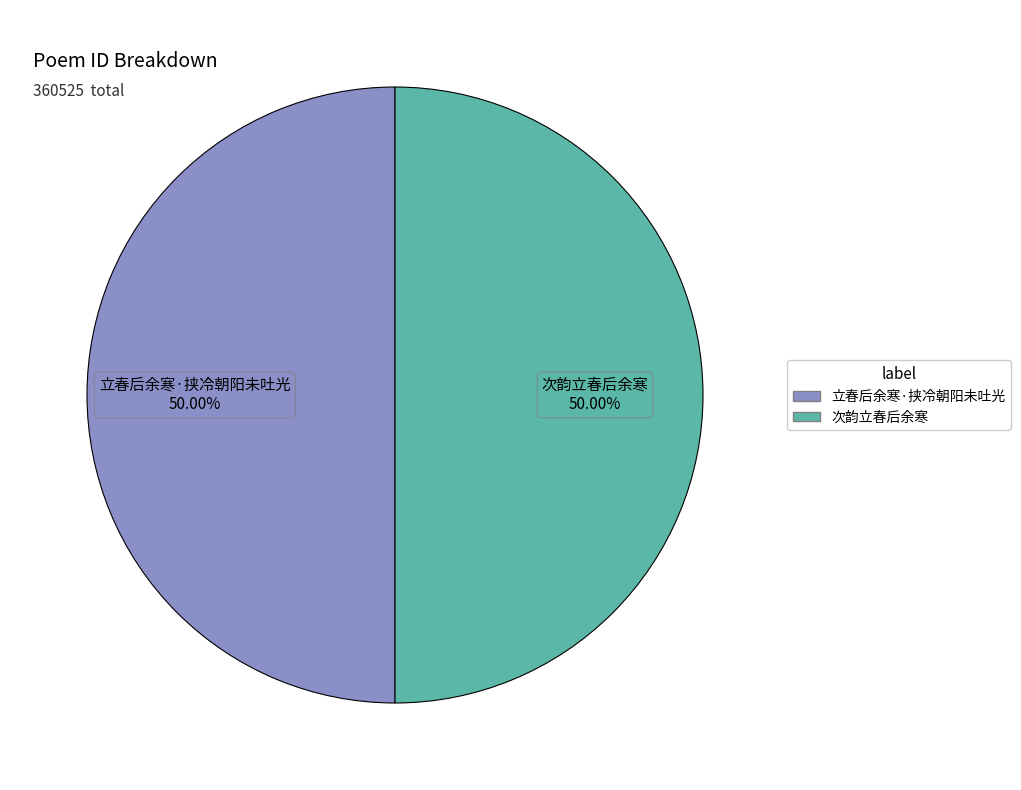

What is the ratio of the value at 次韵立春后余寒 to the value at 立春后余寒·挟冷朝阳未吐光?

1.0